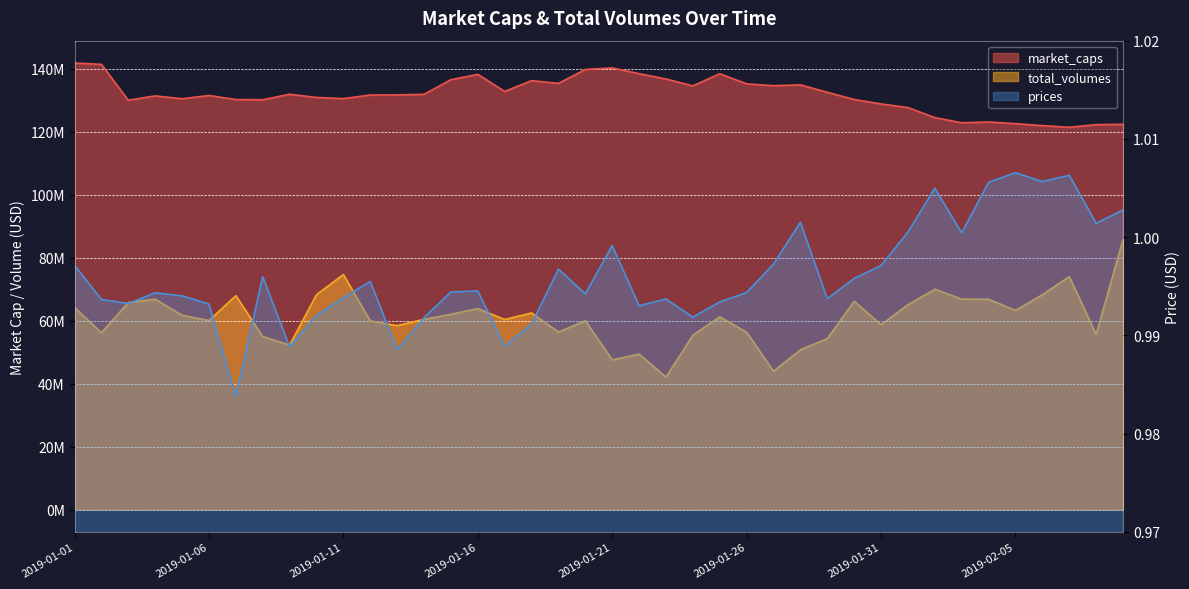

Where is the first local minimum for market_caps?

2019-01-03